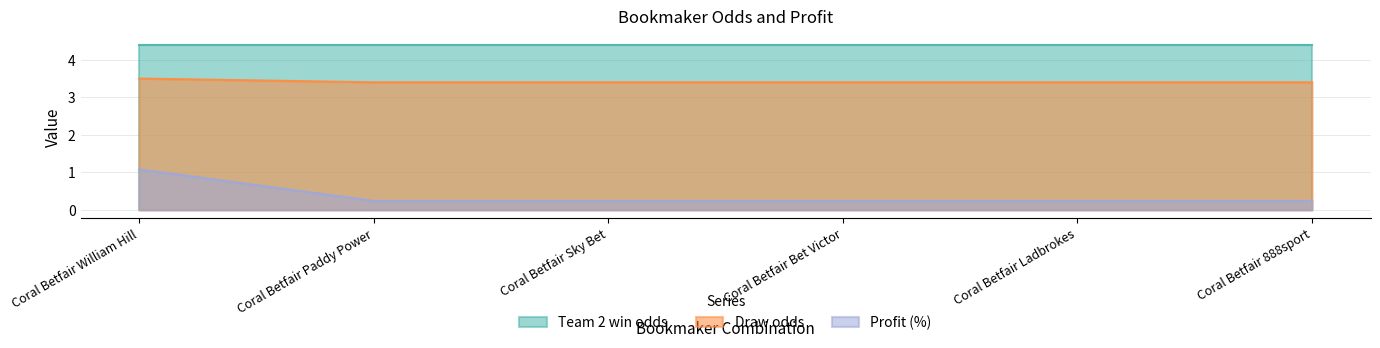

What value does the Profit (%) series have at Coral Betfair William Hill?

1.1